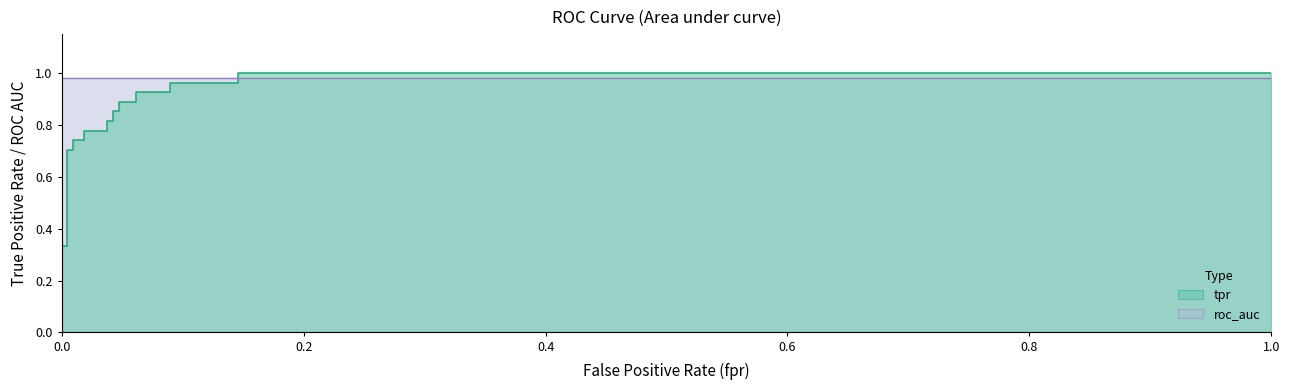

Reading left to right, transcribe all the data shown in this chart.

0.3	0.3	0.3	0.7	0.7	0.7	0.7	0.8	0.8	0.8	0.8	0.9	0.9	0.9	0.9	0.9	0.9	1.0	1.0	1.0	1.0